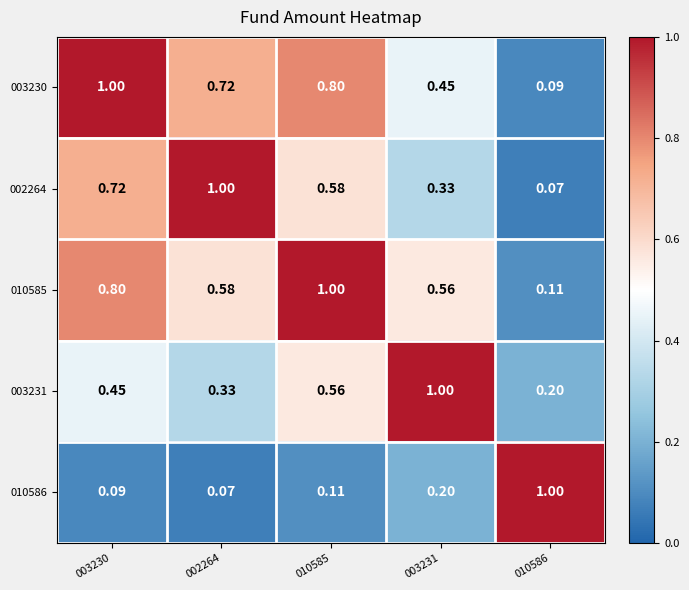

Is the value of 002264 at 003231 greater than the value of 010586 at 010585?

Yes